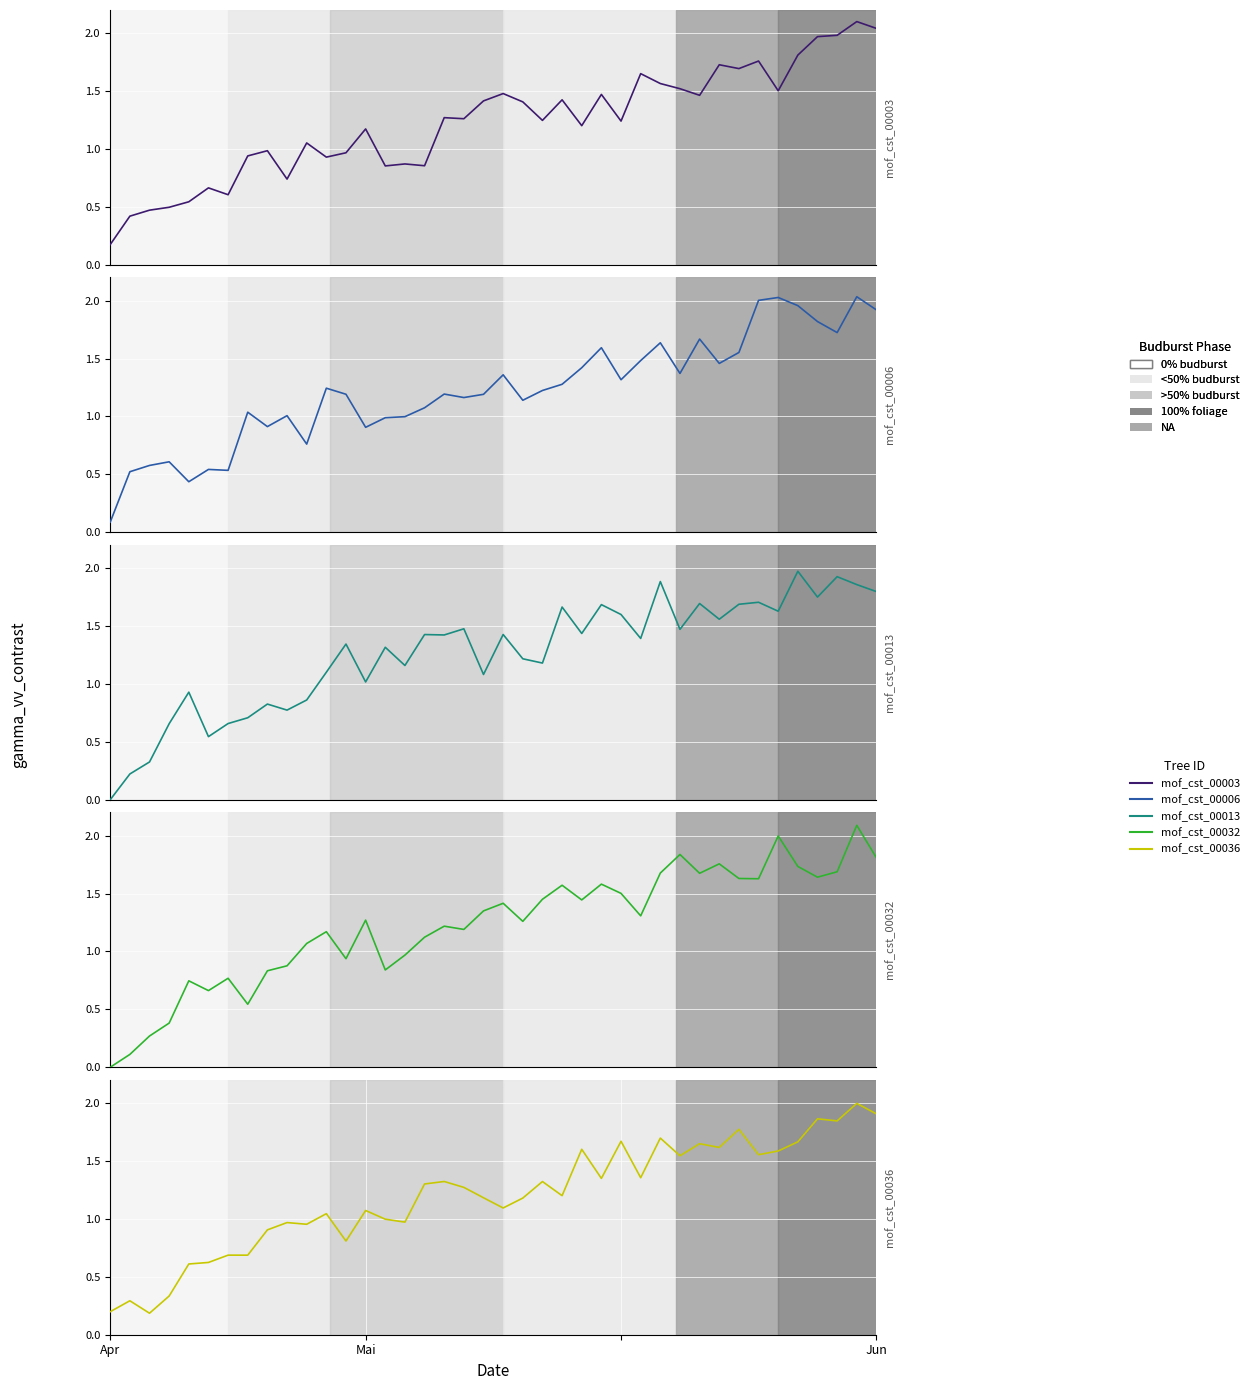

At which label does mof_cst_00006 reach its peak?

38